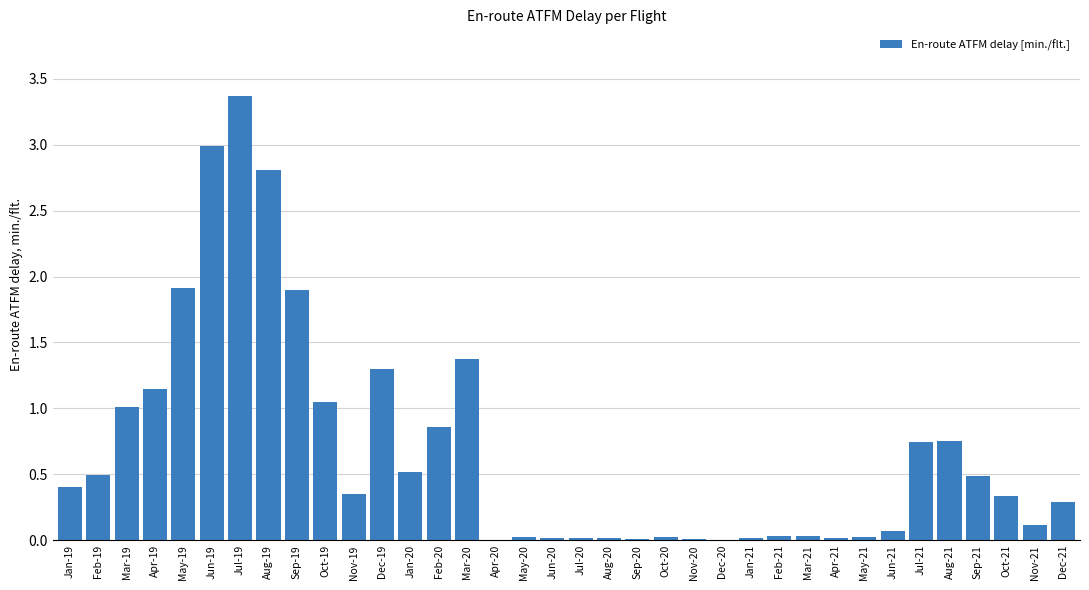

Which label corresponds to the largest value in the chart?

Jul-19